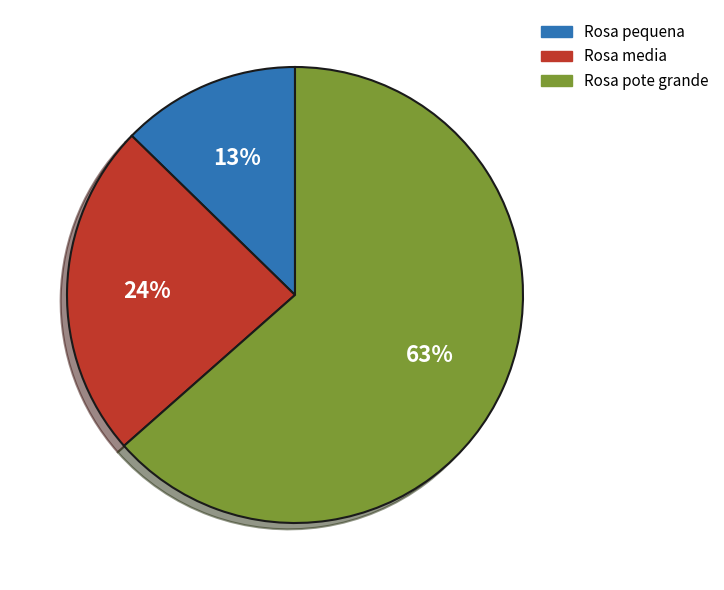

How many slices are in this pie chart?

3